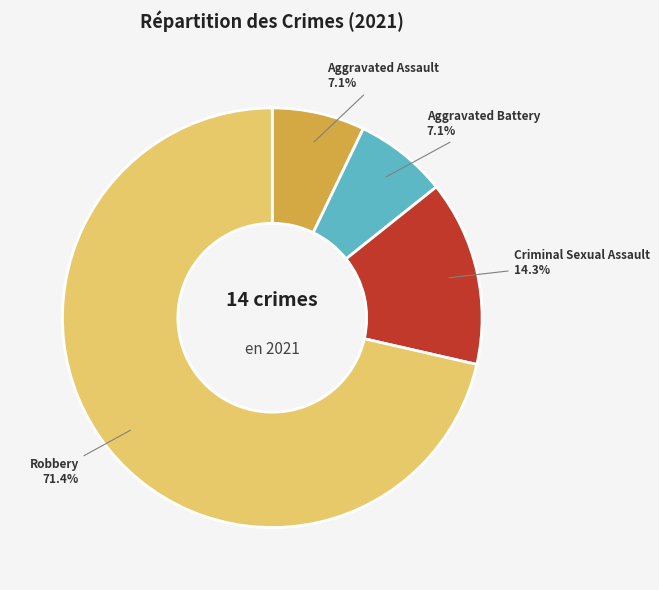

What is the largest slice in the pie chart?

Robbery